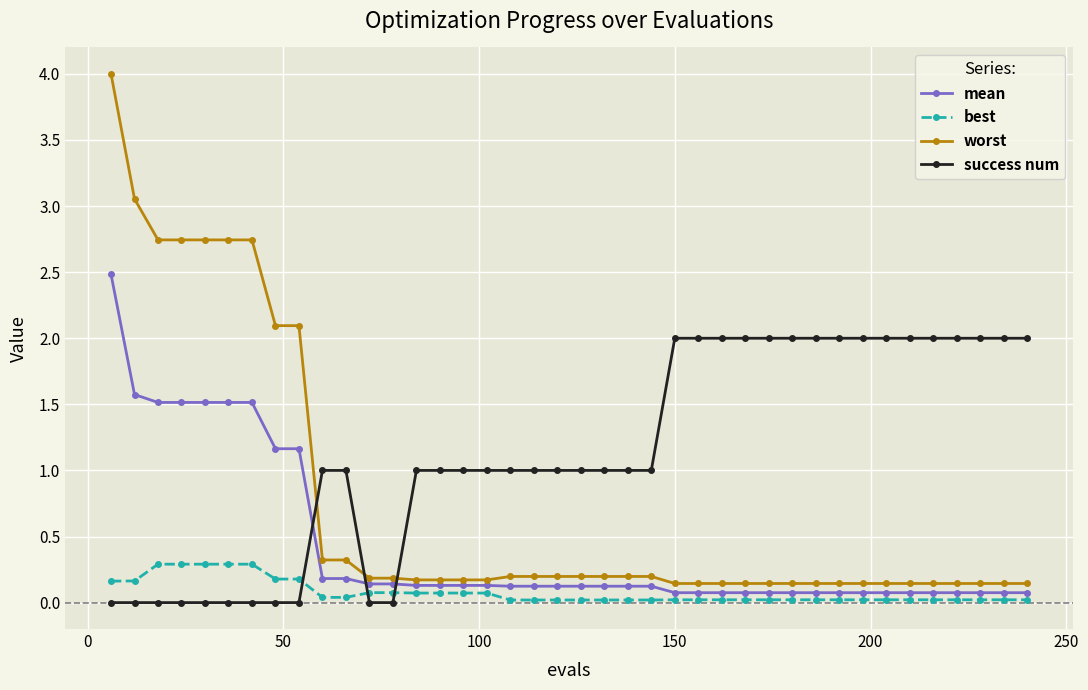

What is the maximum value shown in the chart?

4.0